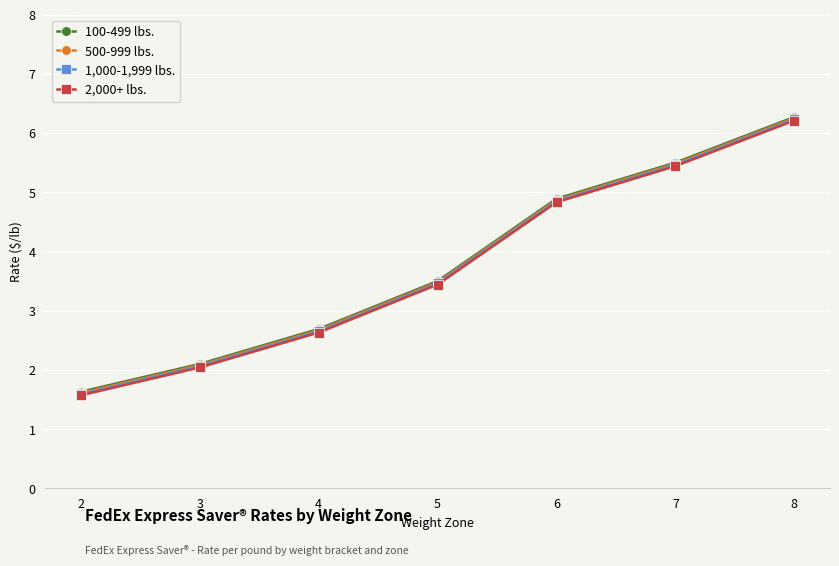

True or false: 100-499 lbs. and 500-999 lbs. intersect in this chart.

False